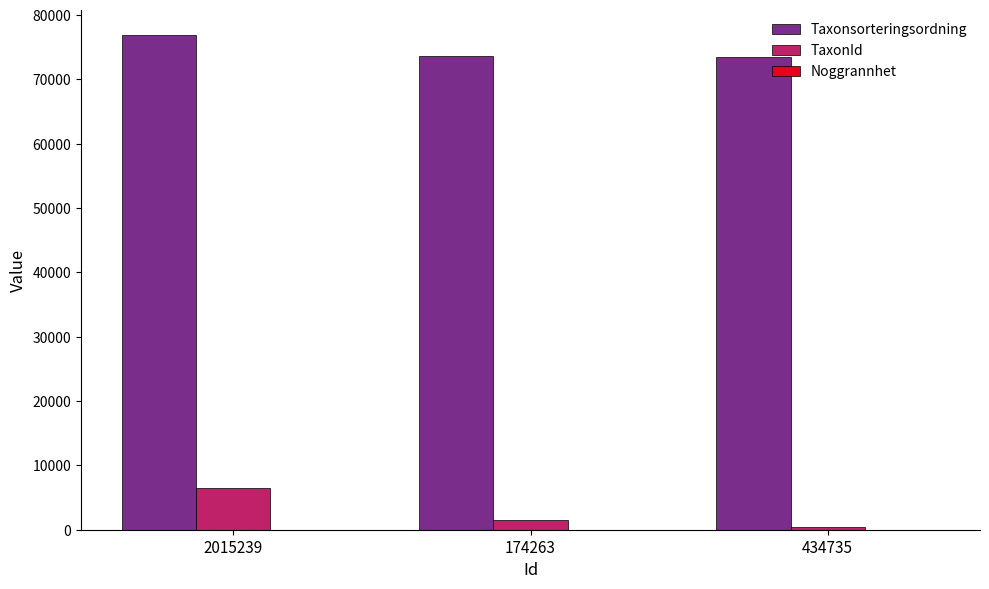

Does the chart contain stacked bars?

No